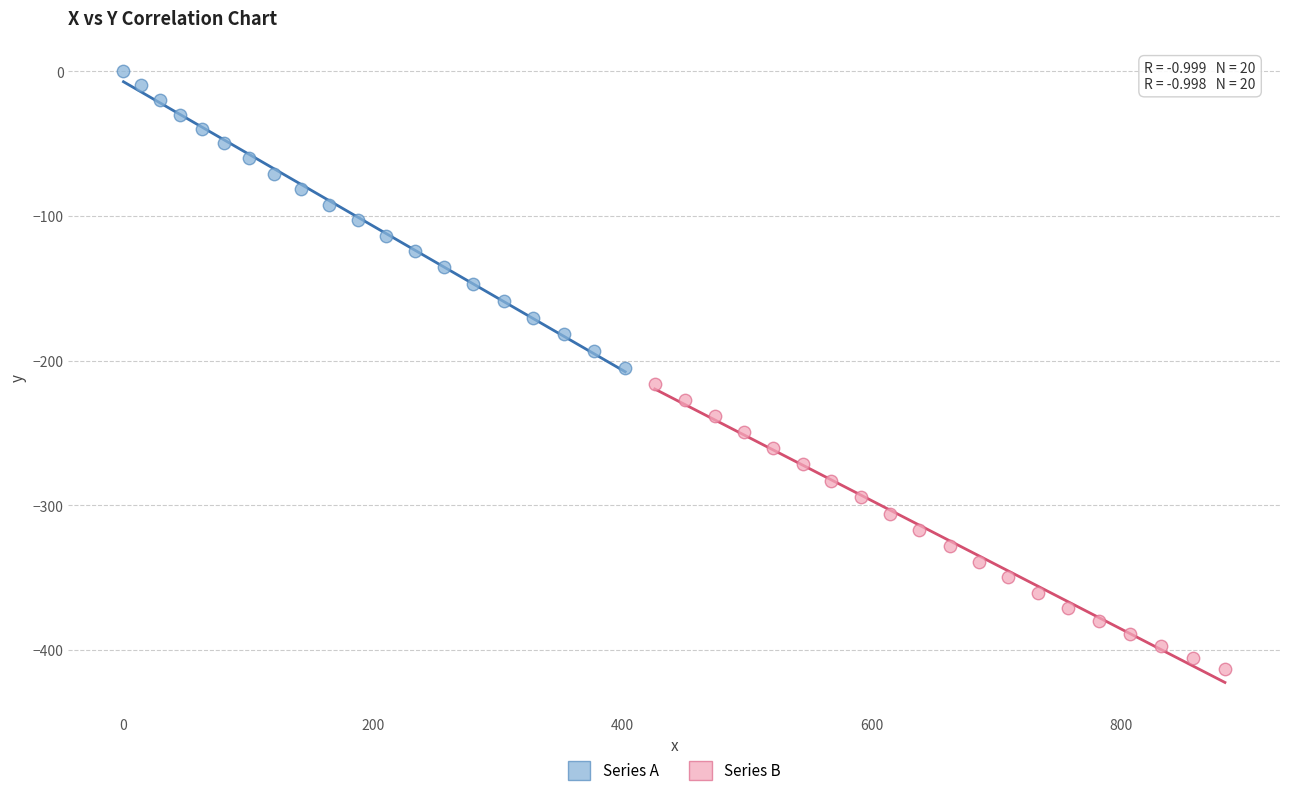

Which series reaches the minimum Y coordinate?

Series B